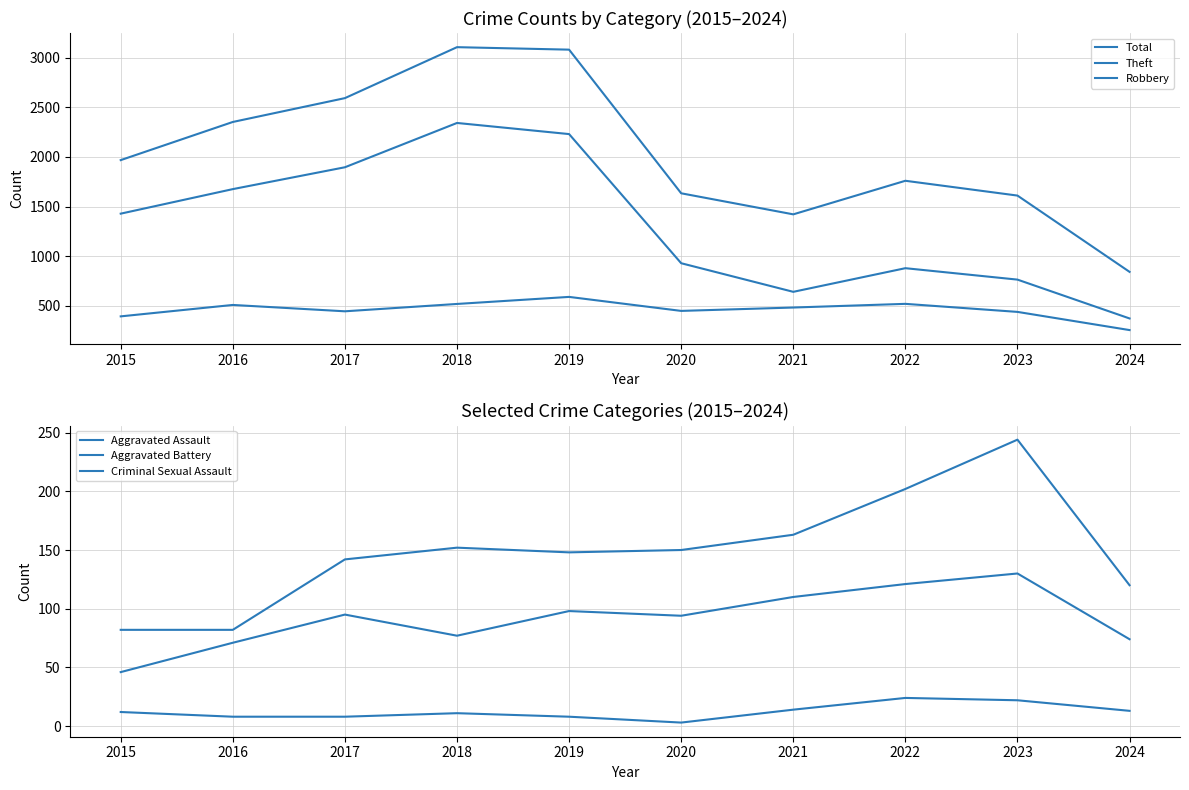

Reading left to right, what are all the values shown in this chart?

Total: 1968	2352	2592	3105	3080	1634	1422	1760	1611	843
Theft: 1429	1676	1896	2342	2230	930	642	880	765	374
Robbery: 395	510	446	520	591	450	484	521	440	257
Aggravated Assault: 46	71	95	77	98	94	110	121	130	74
Aggravated Battery: 82	82	142	152	148	150	163	202	244	120
Criminal Sexual Assault: 12	8	8	11	8	3	14	24	22	13